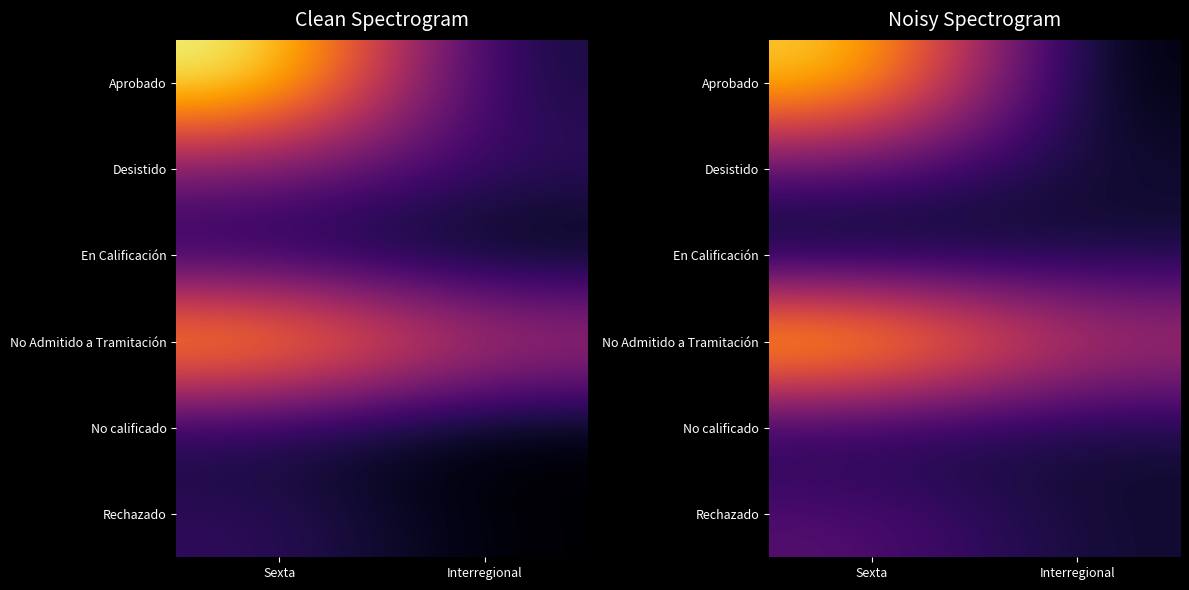

Reading right to left, transcribe all the data shown in this chart.

row_0: 1	12
row_1: 2	4
row_2: 2	1
row_3: 7	13
row_4: 2	2
row_5: 2	4